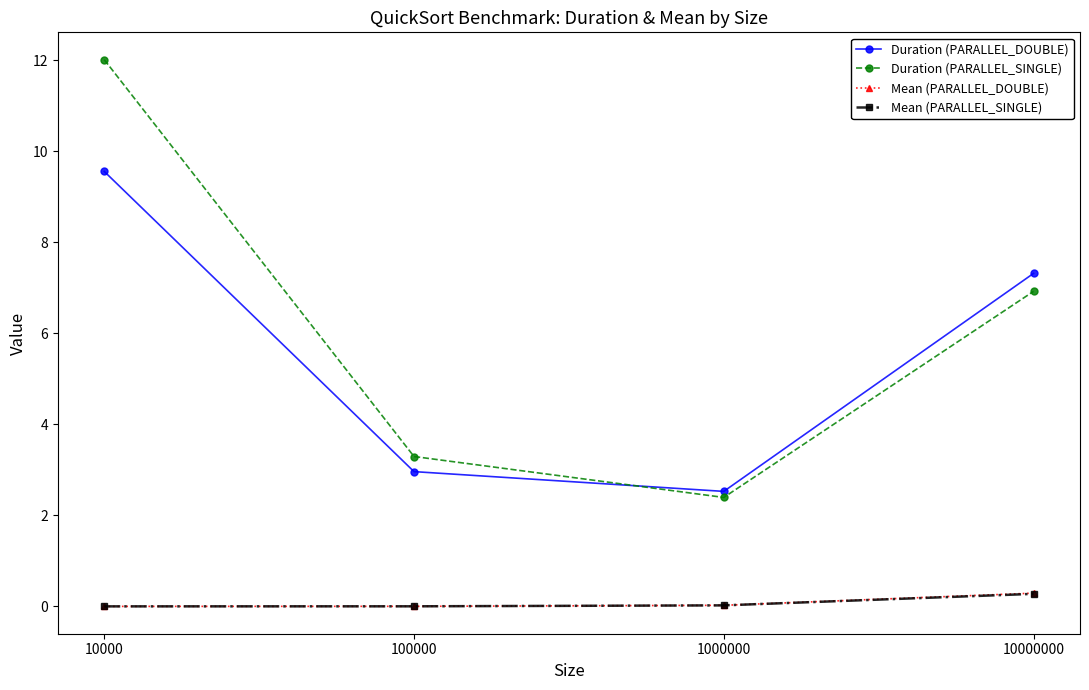

True or false: Mean (PARALLEL_DOUBLE) and Duration (PARALLEL_DOUBLE) cross at least once.

False